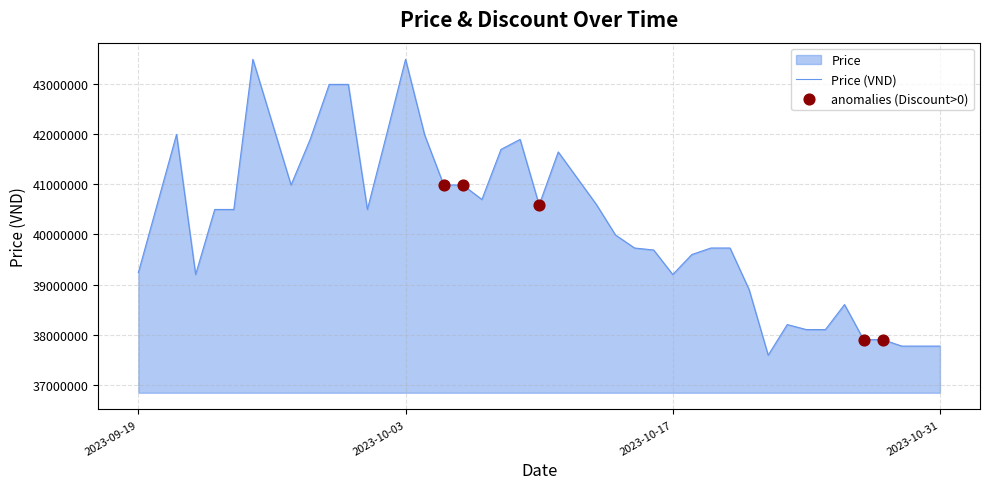

Is it true that the value at 2023-10-17 is 39200000?

True